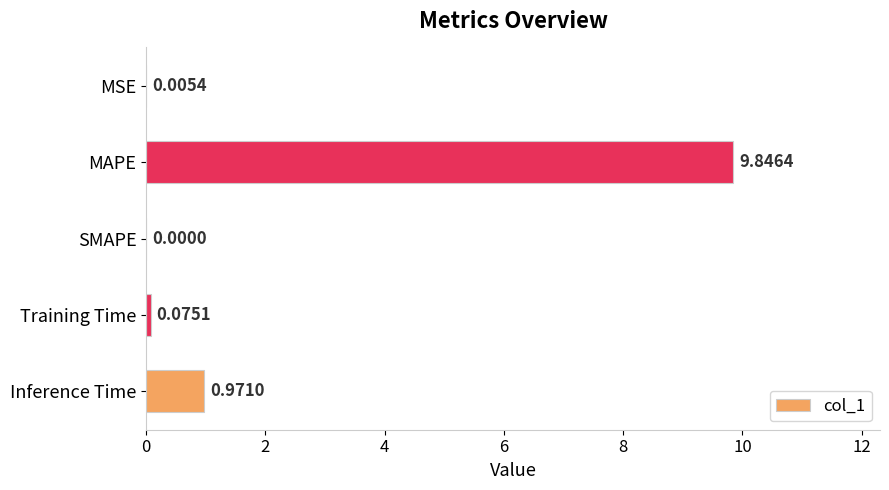

What is the sum of all values?

10.9